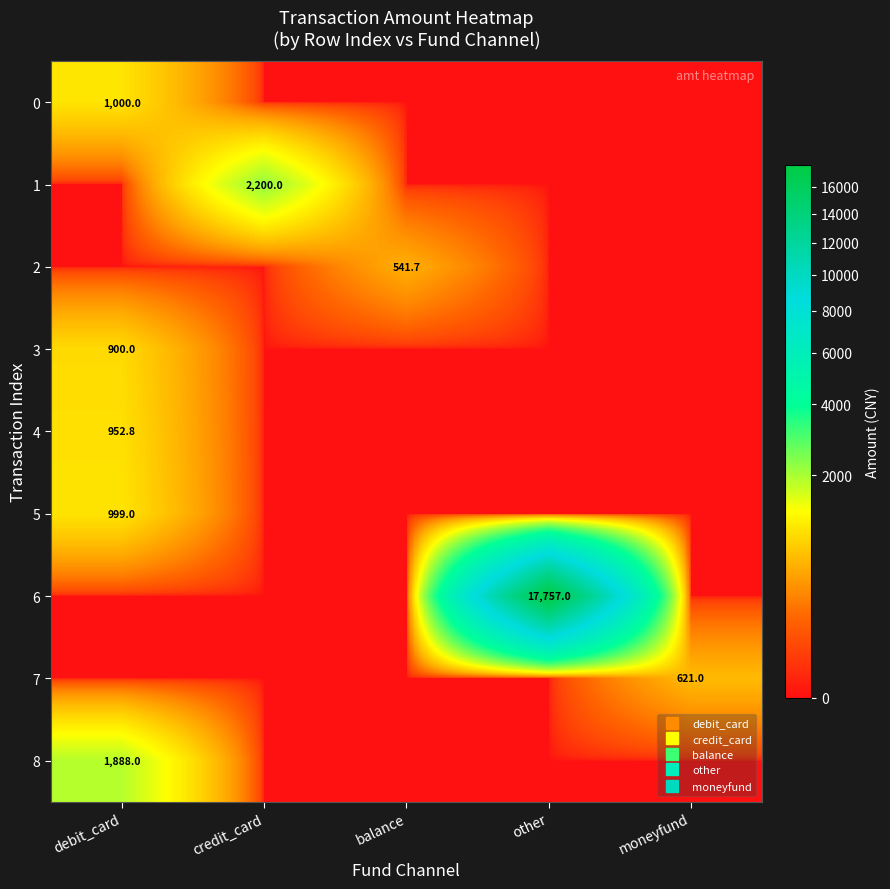

Which series changed the most between balance and other?

6